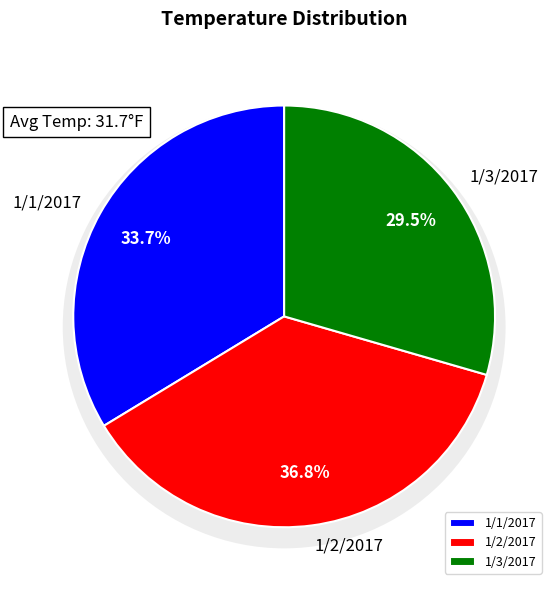

Rank the categories by value from lowest to highest.

1/3/2017, 1/1/2017, 1/2/2017